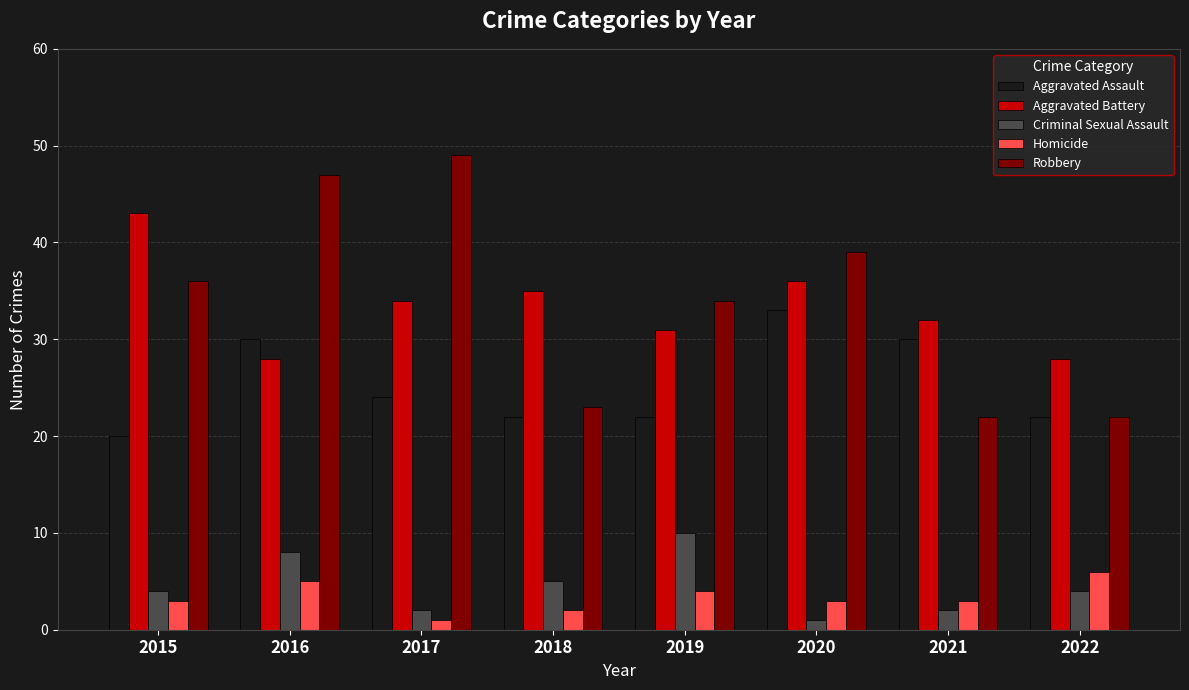

Which series has the largest total across all categories?

Robbery